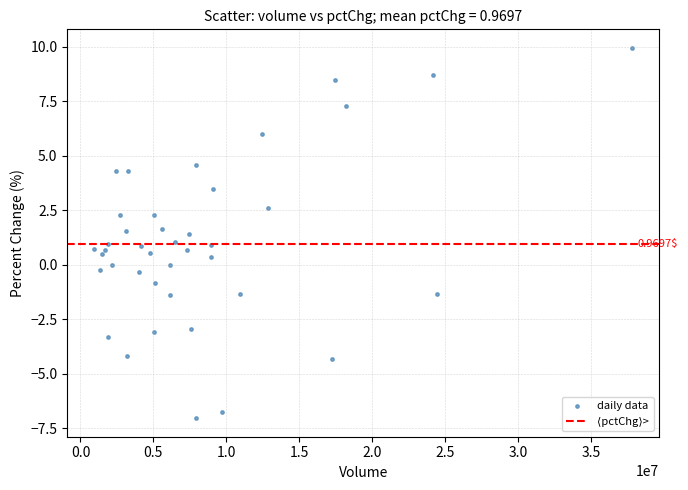

What is the range of Y values (max minus min)?

17.0